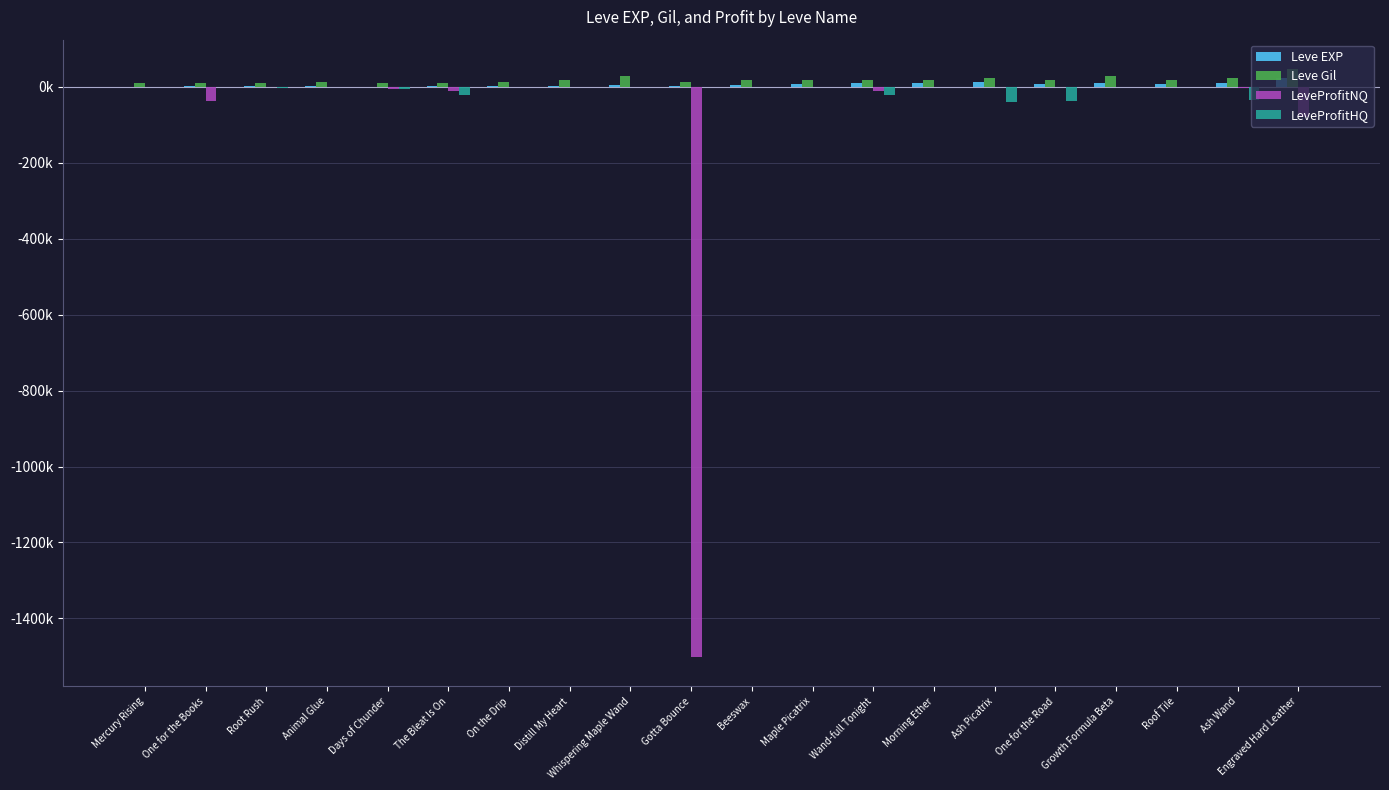

Are the bars horizontal?

No